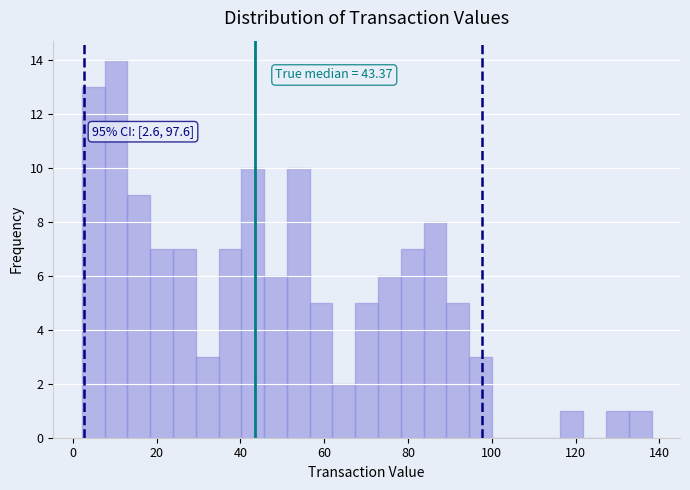

Around what value on the x-axis is the tallest bar? Give the approximate position of its centre, as read against the axis.

10